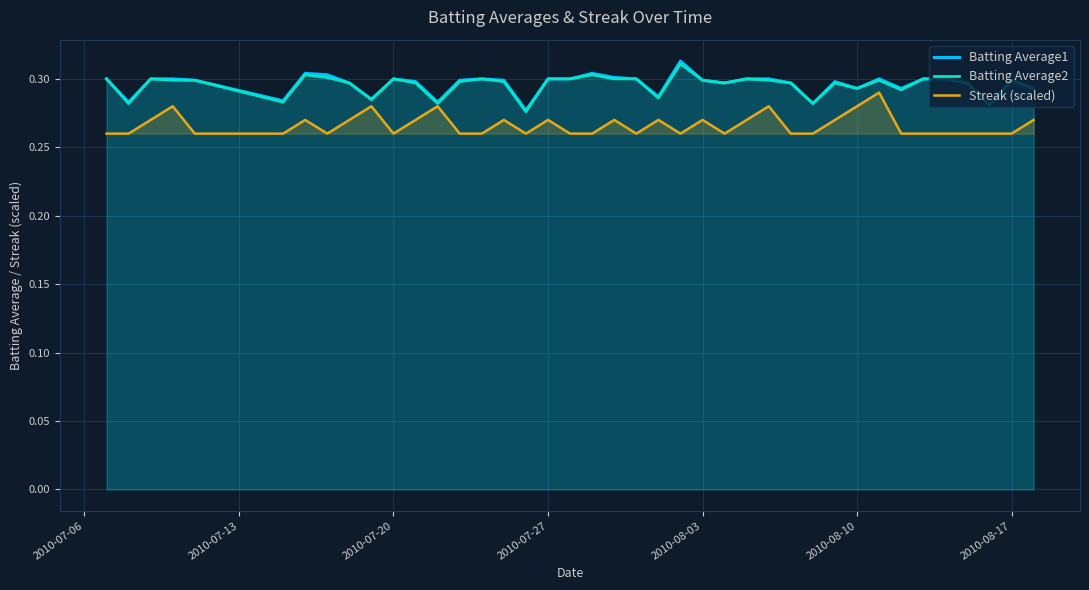

How many Batting Average1 values are between 0 and 1?

40